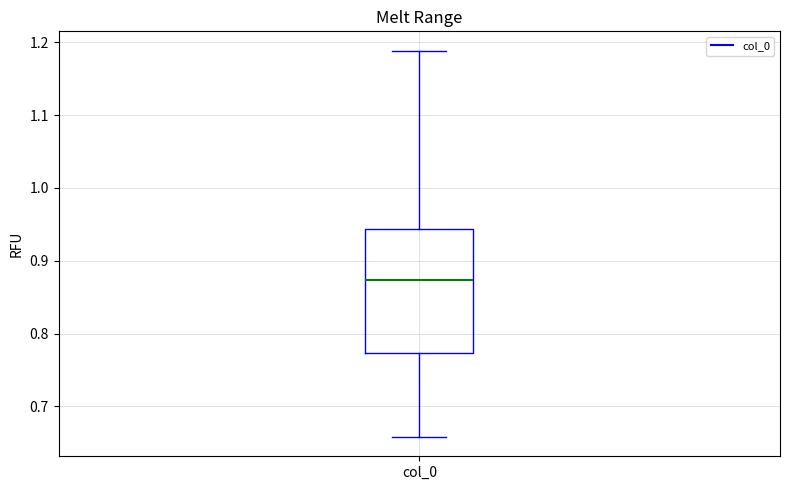

Transcribe this box plot: give where the median line is, the range the box spans, and where the two whiskers end, as read against the y-axis. The values are not printed on the chart, so give them approximately, as read against the axis.

median 0.87, box 0.77 to 0.94, whiskers 0.66 to 1.19